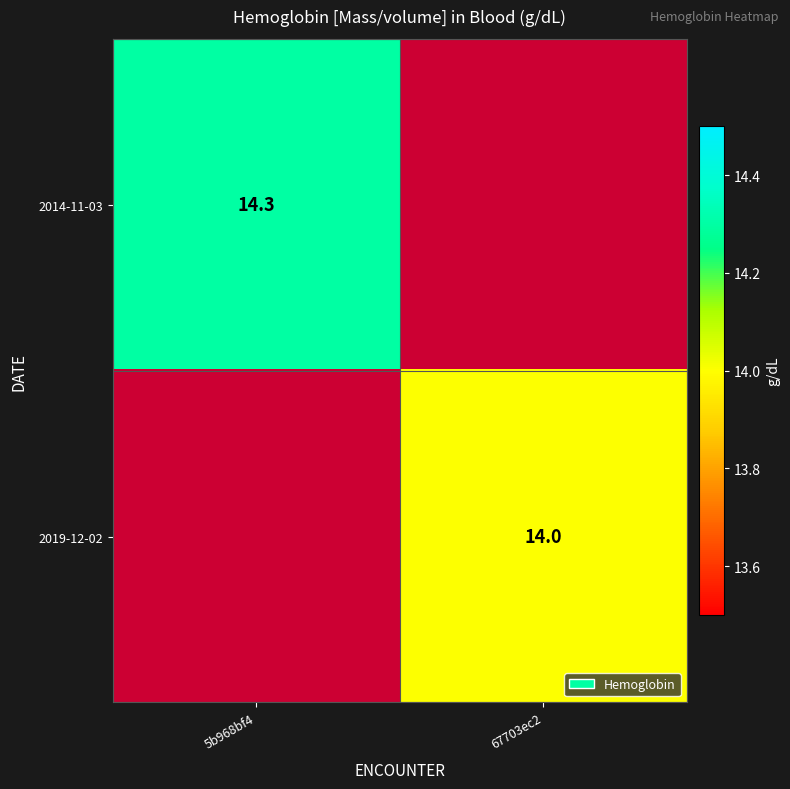

The 2014-11-03 series shows 14.3 at 5b968bf4. True or false?

True